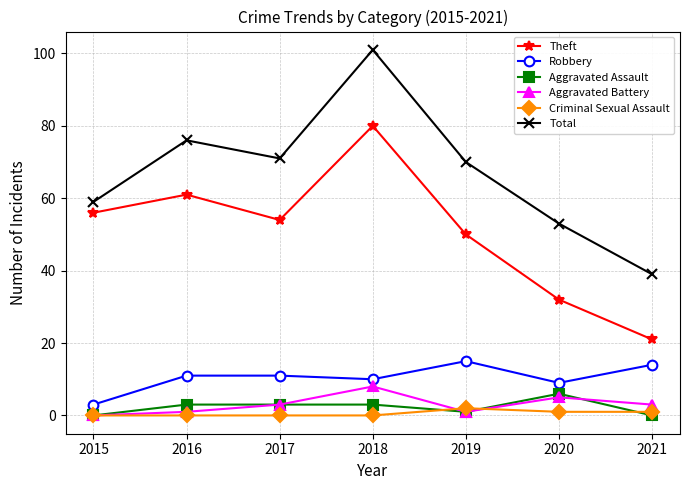

What are all the series names shown in the legend?

Theft, Robbery, Aggravated Assault, Aggravated Battery, Criminal Sexual Assault, Total